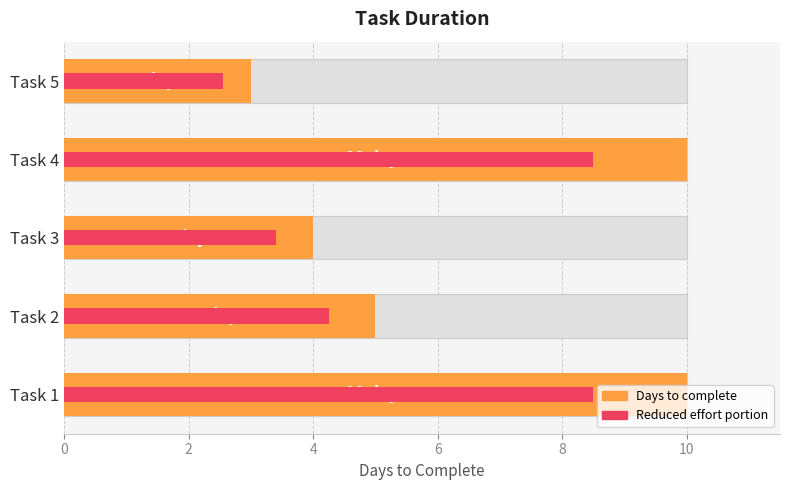

What is the greatest value displayed?

10